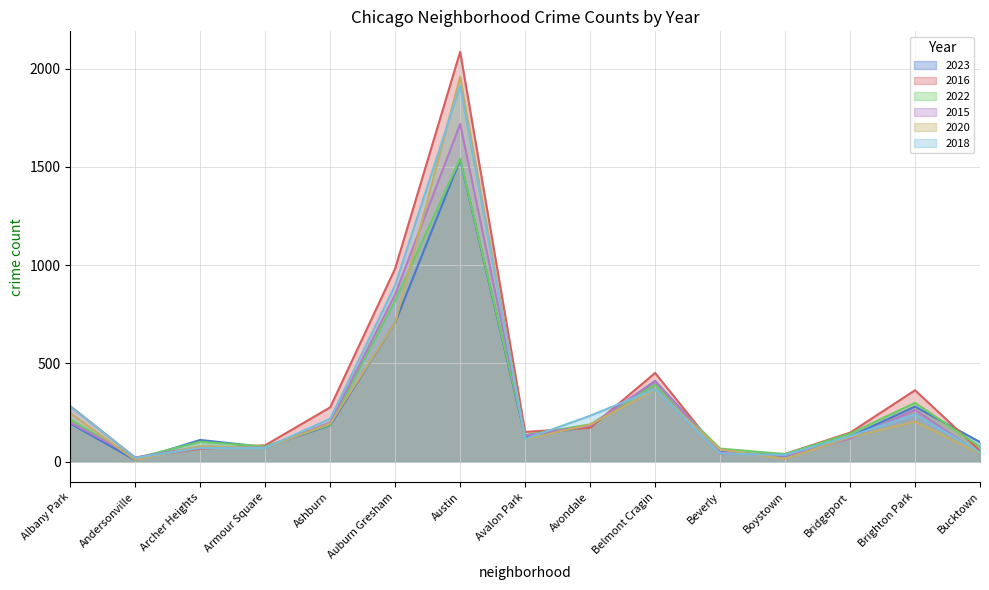

What is the value of the 2022 point at the 3rd from the left?

101